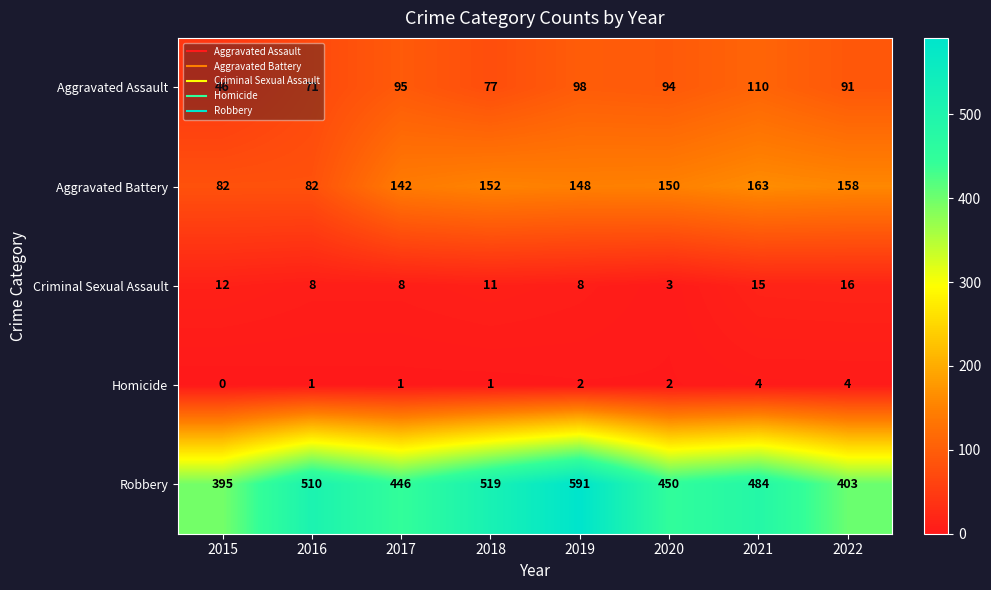

Count the number of categories in the chart.

8